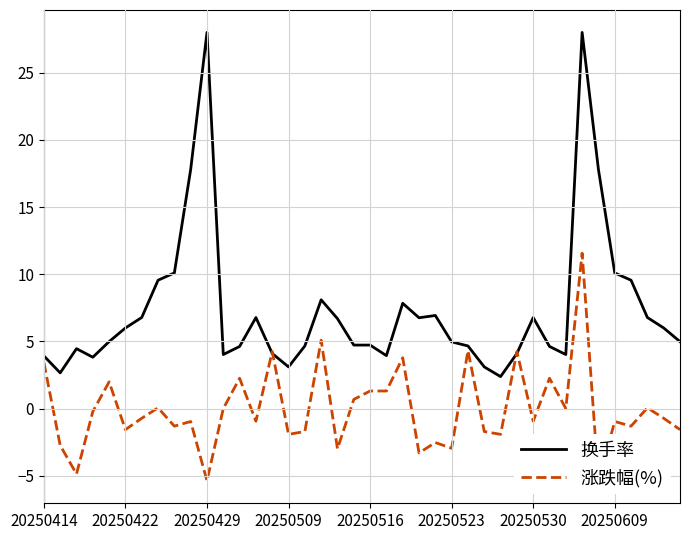

What is the difference between the 换手率 values at 26 and 25?

0.3